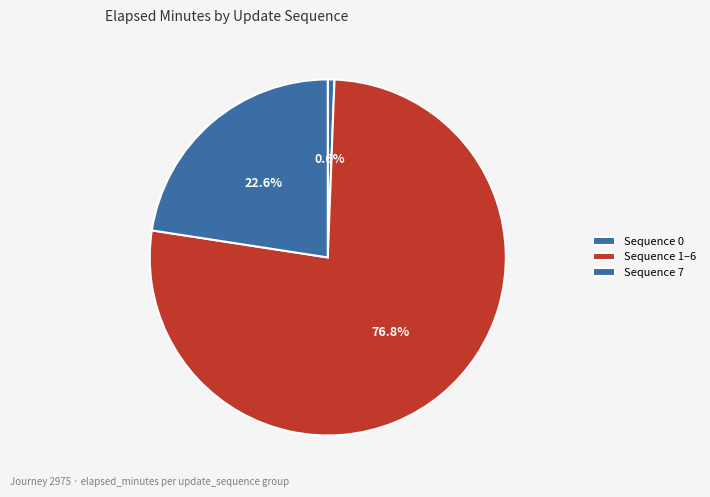

To the nearest percent, what is the difference between the largest and smallest slice percentages?

76%